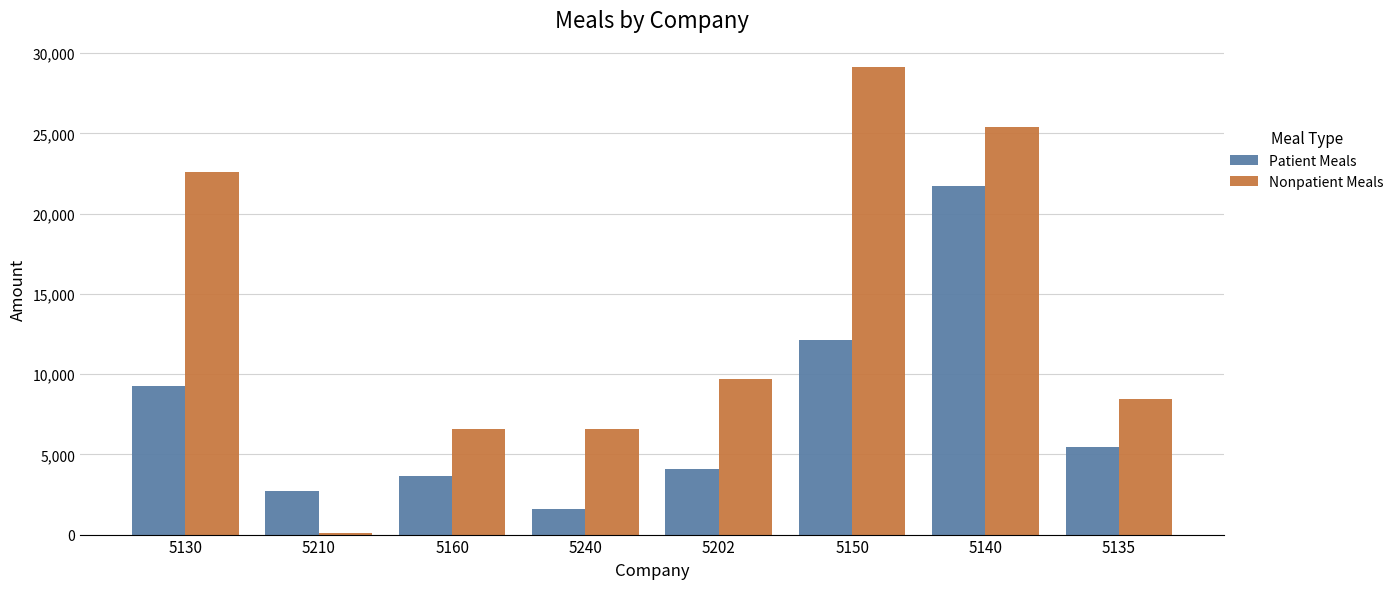

Does the chart contain stacked bars?

No